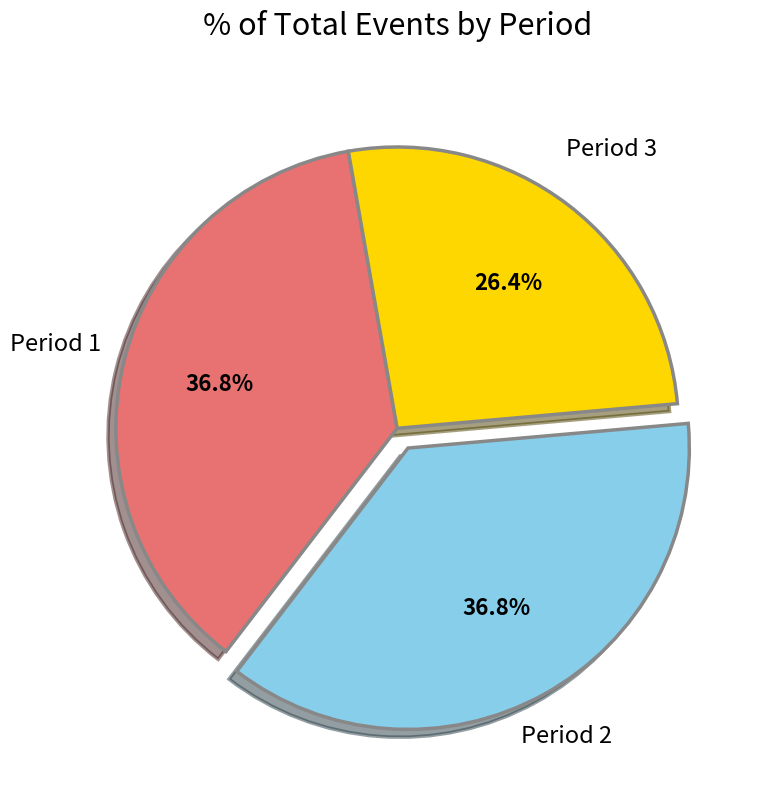

Is there a majority slice in this chart?

No